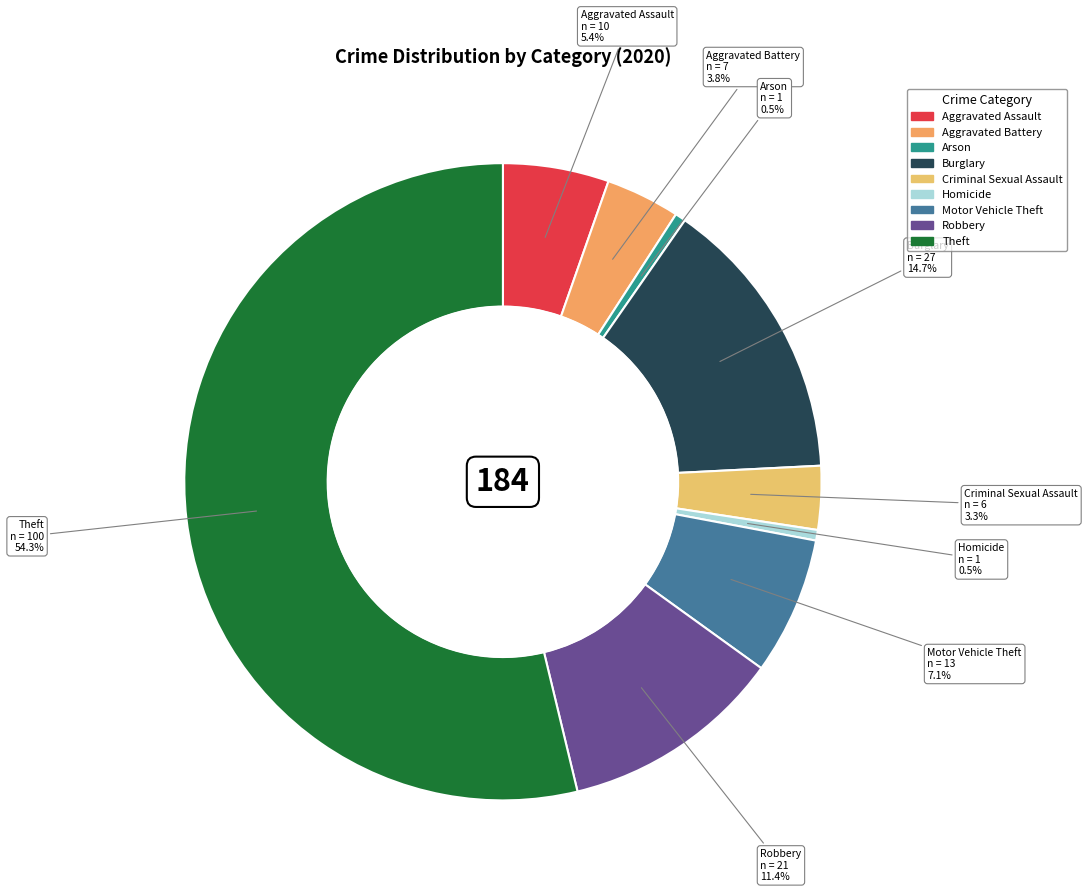

To the nearest percent, what percentage of the pie is Homicide?

1%